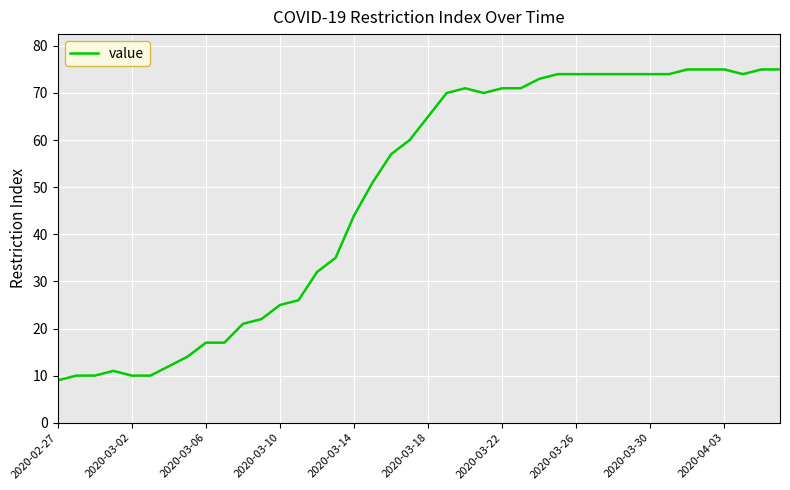

What is the smallest value displayed?

9